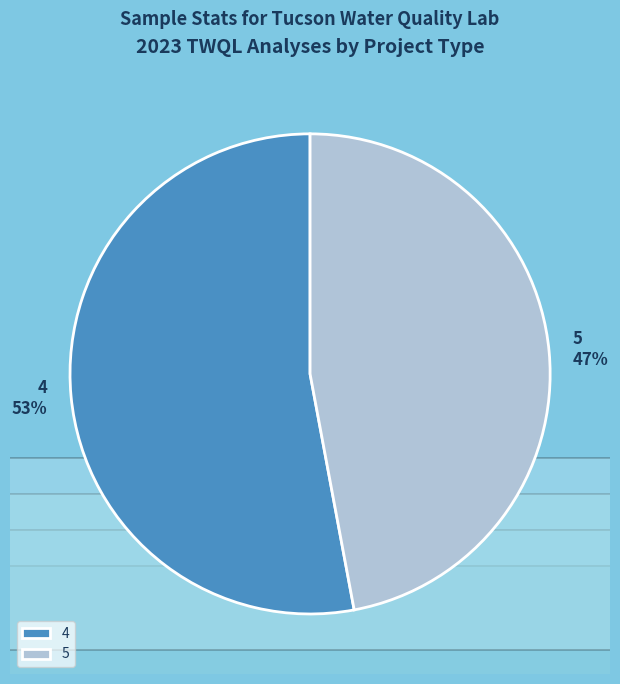

To the nearest percent, what is the difference between the 5 and 4 slice percentages?

6%